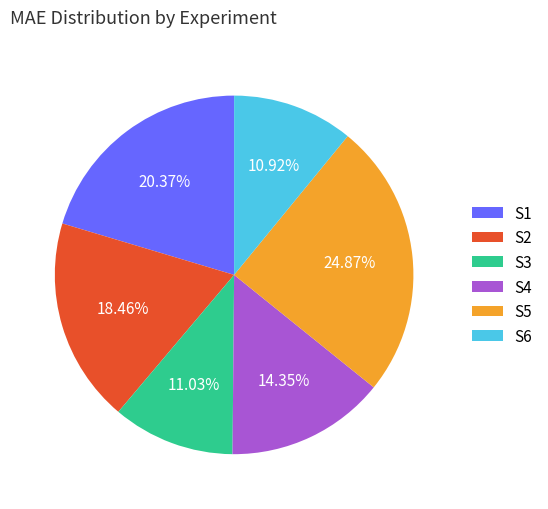

Does S2 represent more than half of the total?

No